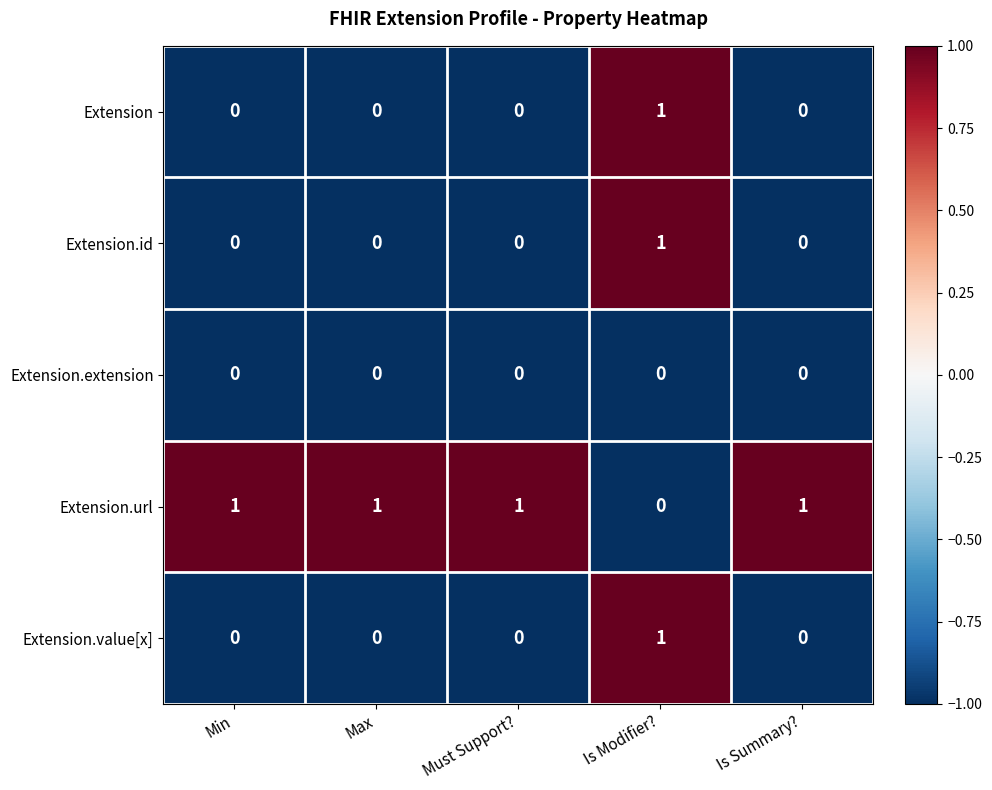

Which series has the largest total across all categories?

Extension.url